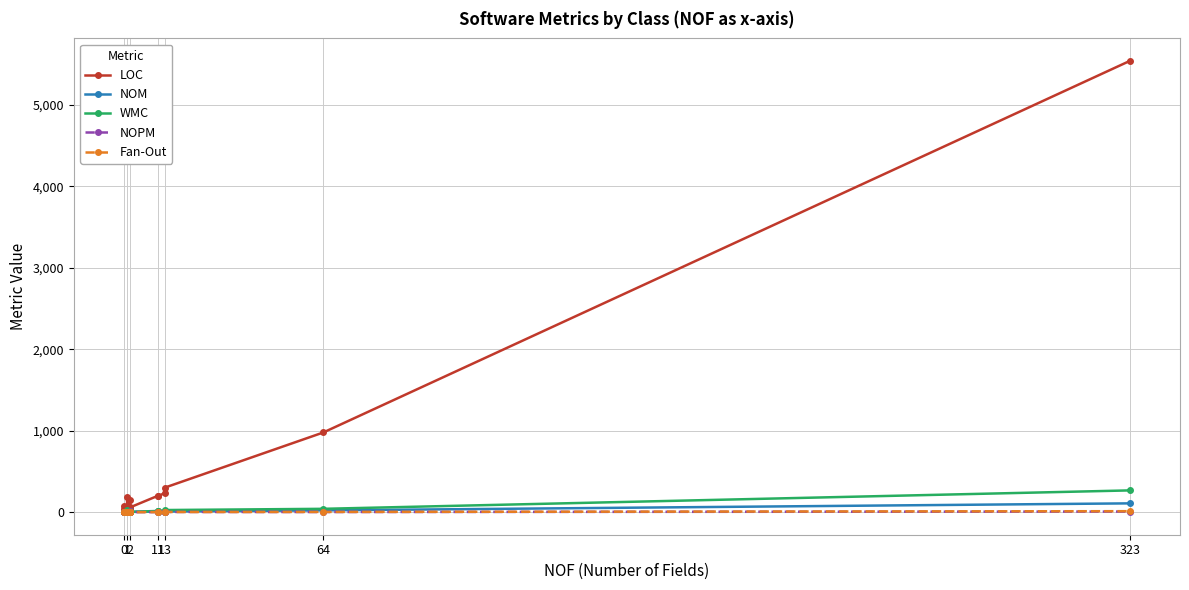

Is it true that LOC equals 95 at 11?

False